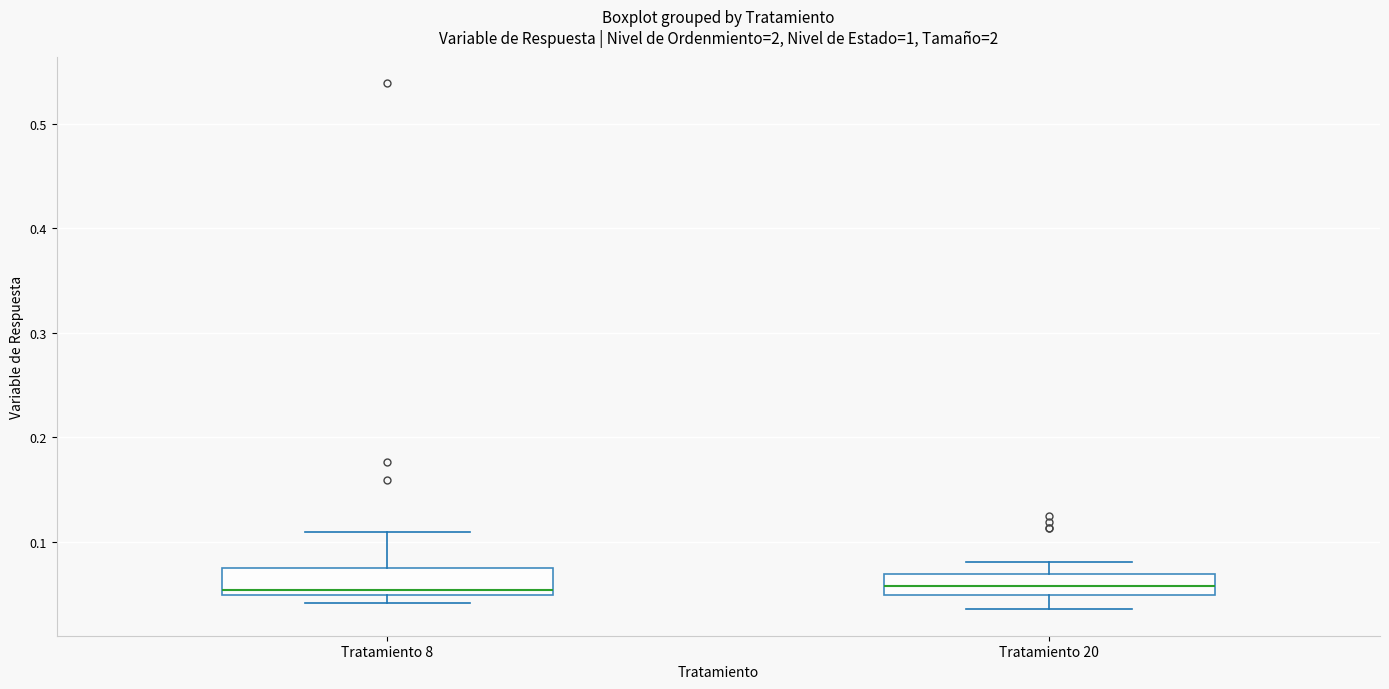

Where is the lower edge of the box for Tratamiento 20 on the y-axis? The values are not printed on the chart, so give them approximately, as read against the axis.

0.05